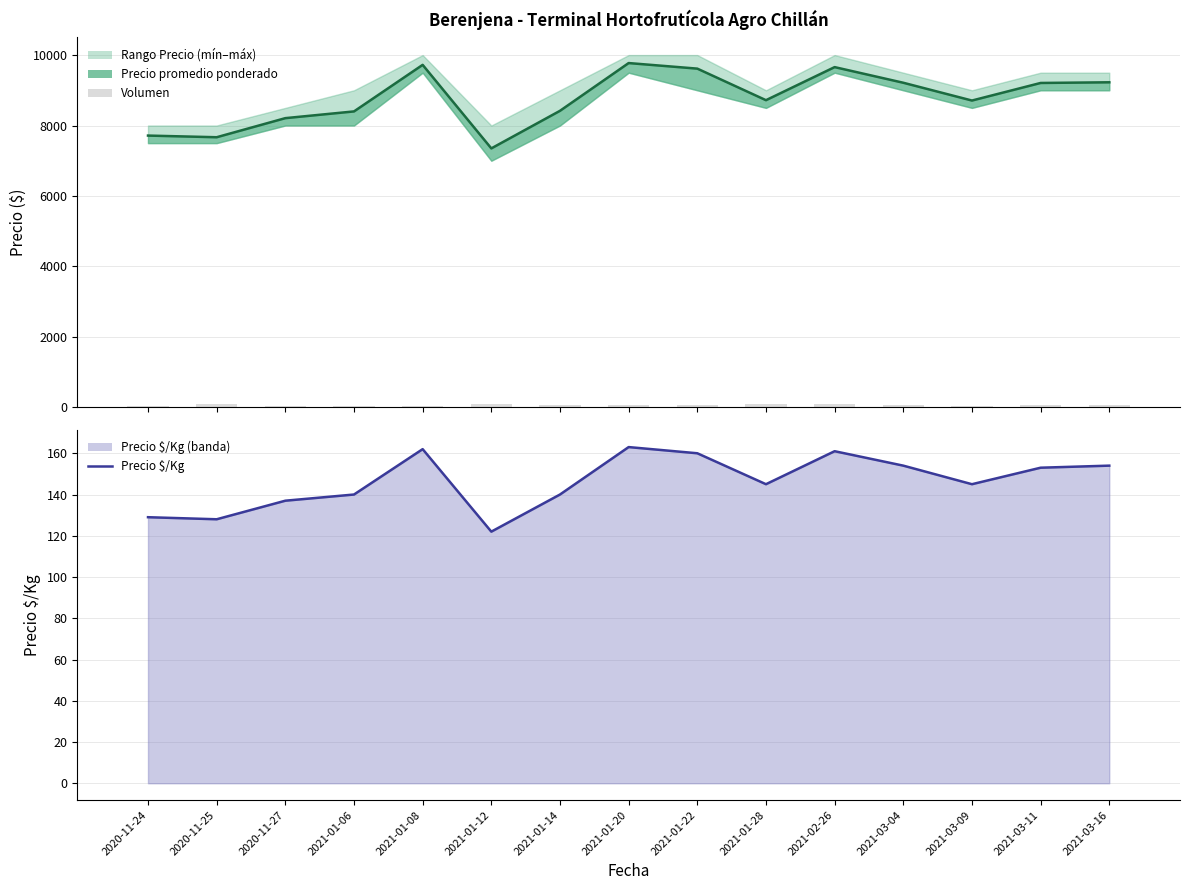

Is it true that Volumen equals 95 at 2021-02-26?

True